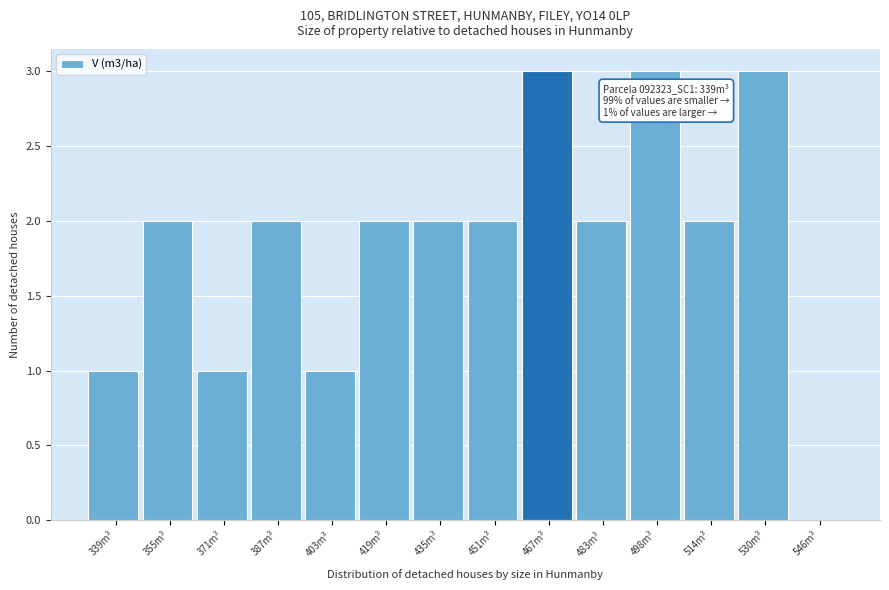

Reading left to right, extract all data points from this chart.

339m³=1	355m³=2	371m³=1	387m³=2	403m³=1	419m³=2	435m³=2	451m³=2	467m³=3	483m³=2	498m³=3	514m³=2	530m³=3	546m³=0